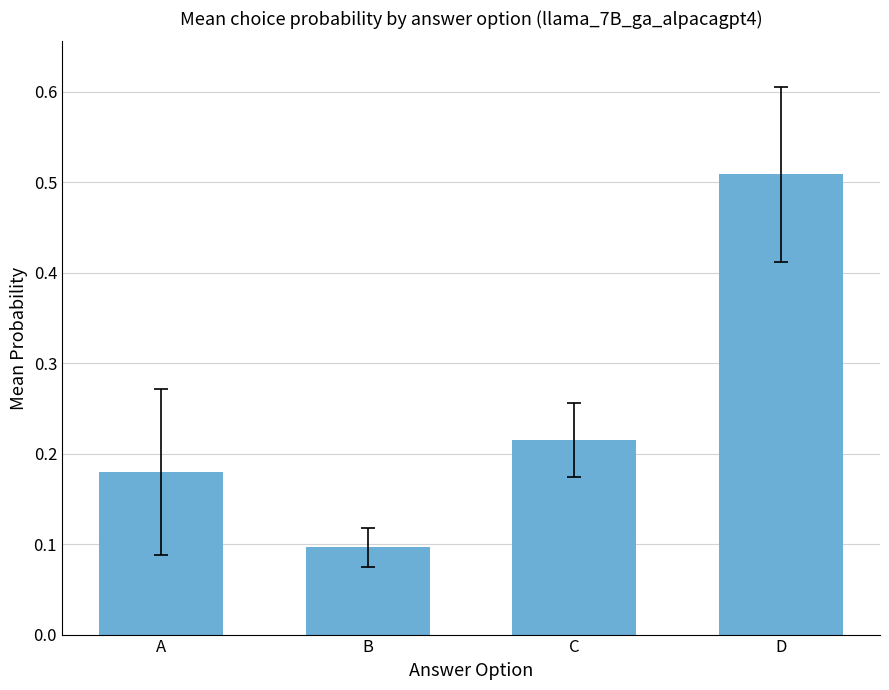

Is it true that the value at C is 0.1?

False